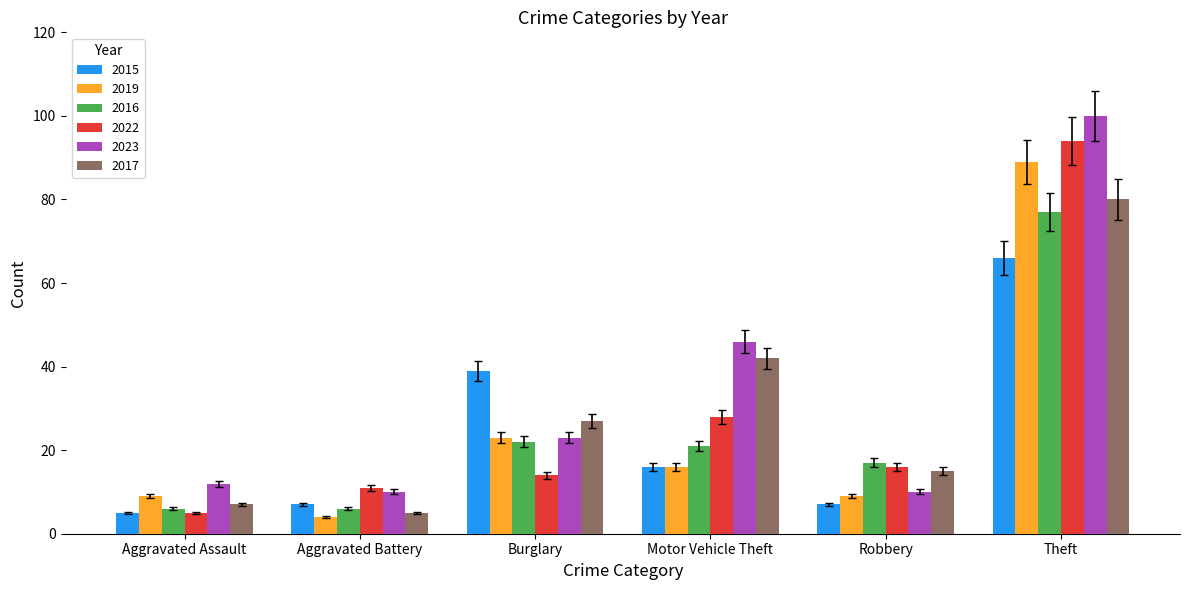

List the series in order of their peak value, highest first.

2023, 2022, 2019, 2017, 2016, 2015